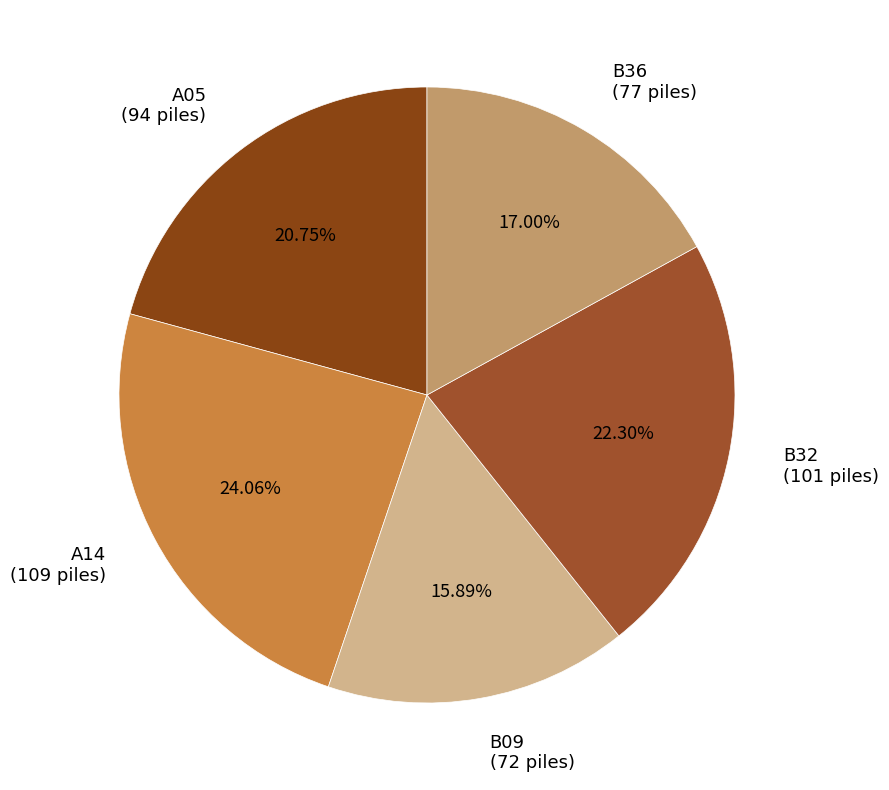

How many segments does this pie chart have?

5